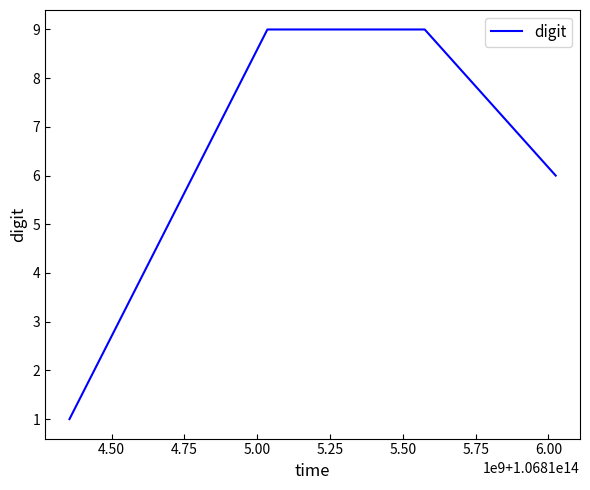

True or false: the data has more than 1 interior local peaks.

False